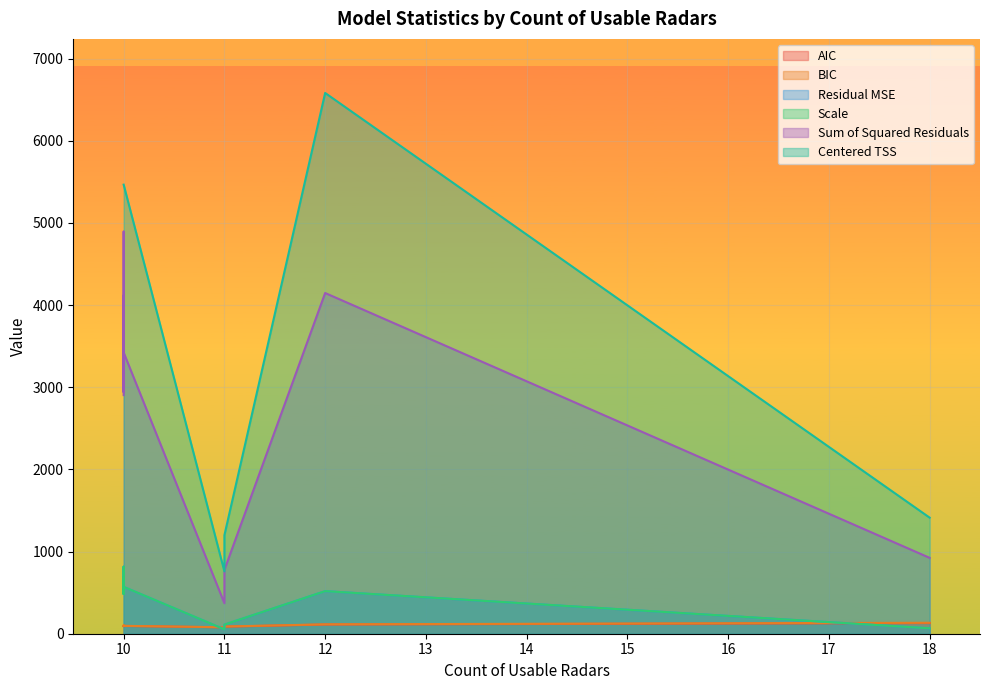

What is the value of the AIC point at the 9th from the left?

93.1